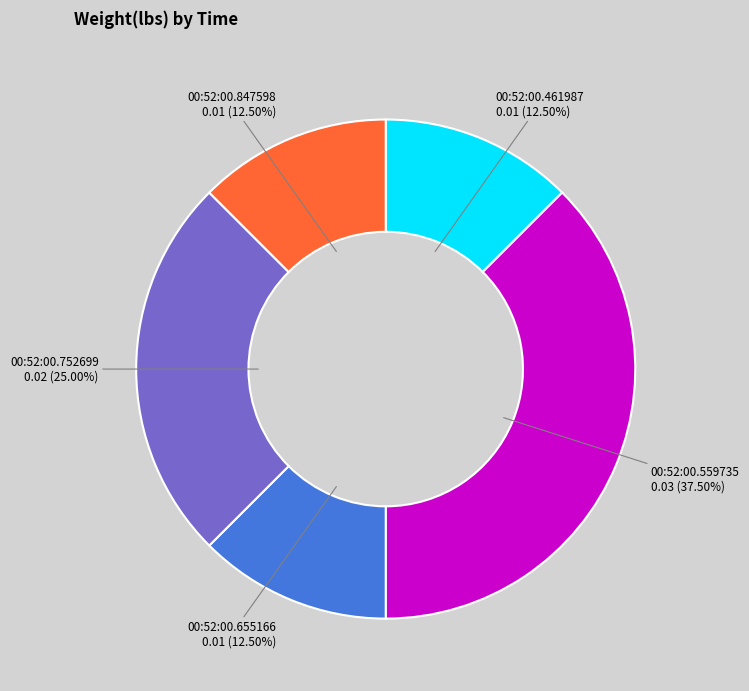

Does 00:52:00.559735 represent more than half of the total?

No